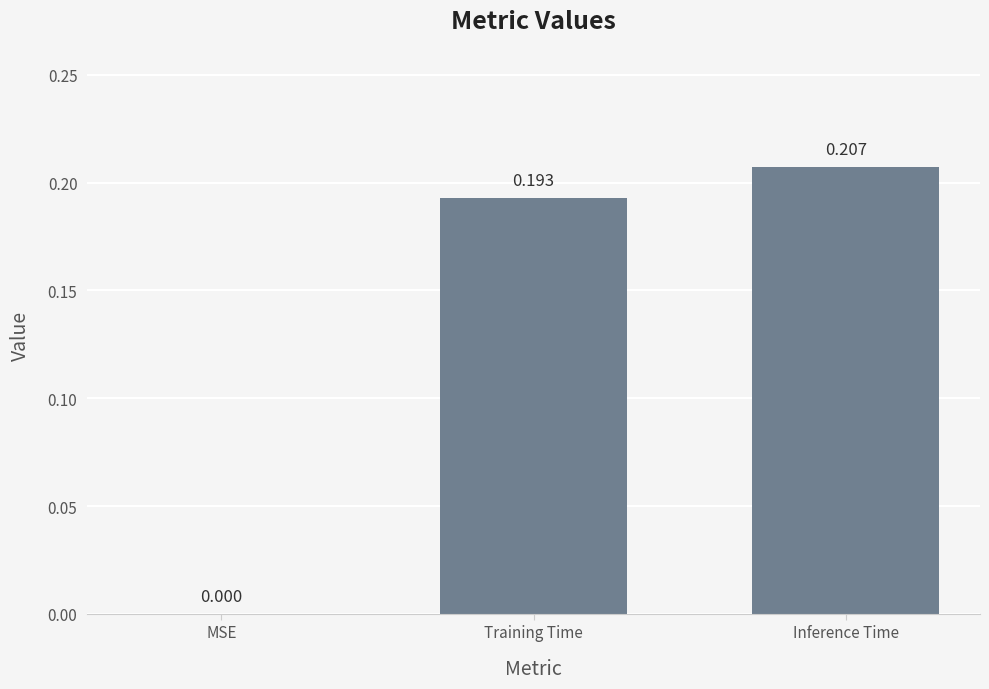

Between Inference Time and MSE, which is larger?

Inference Time